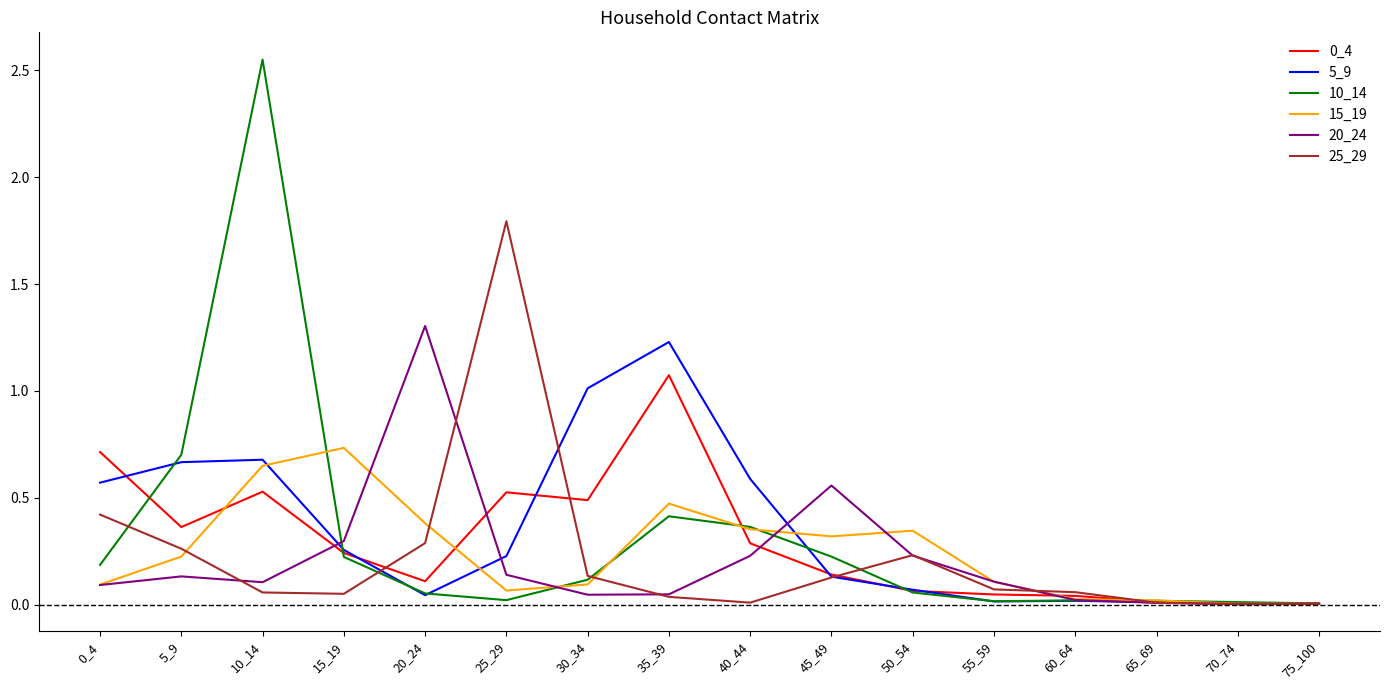

Which series has the widest spread of values?

10_14